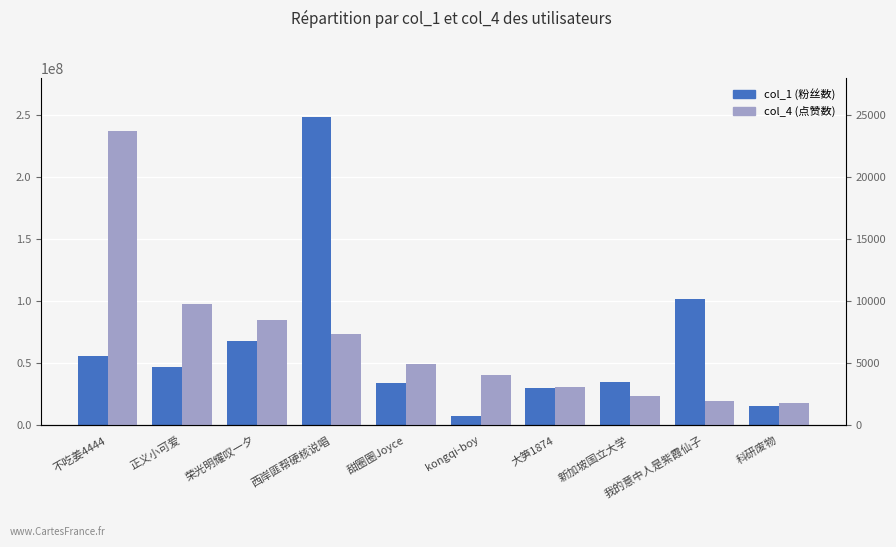

What is the maximum value shown in the chart?

248883873